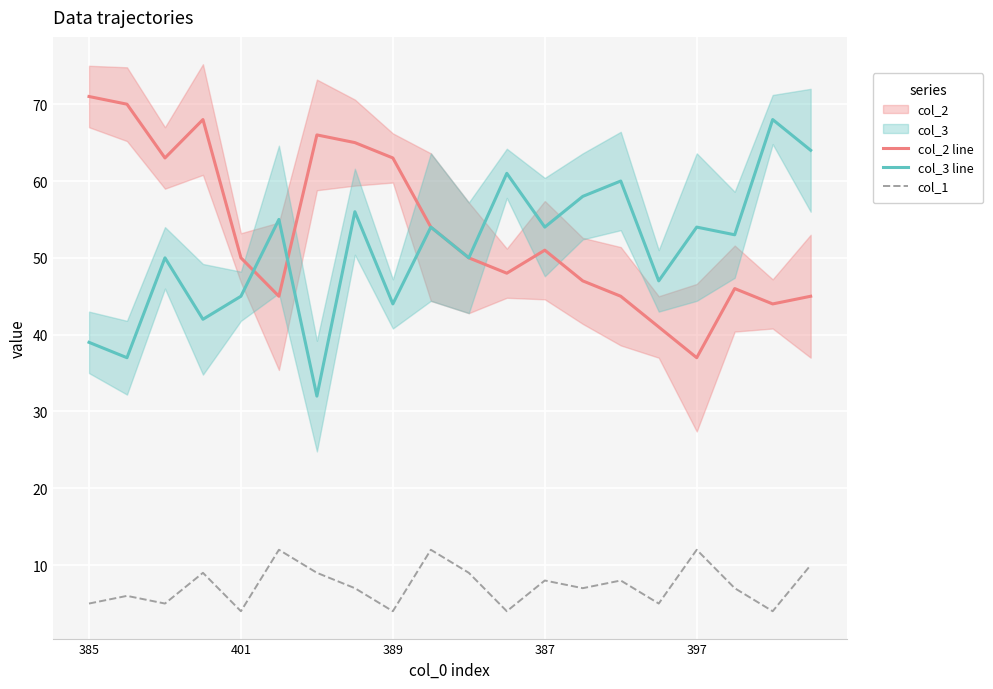

What is the average value of the col_1 series?

7